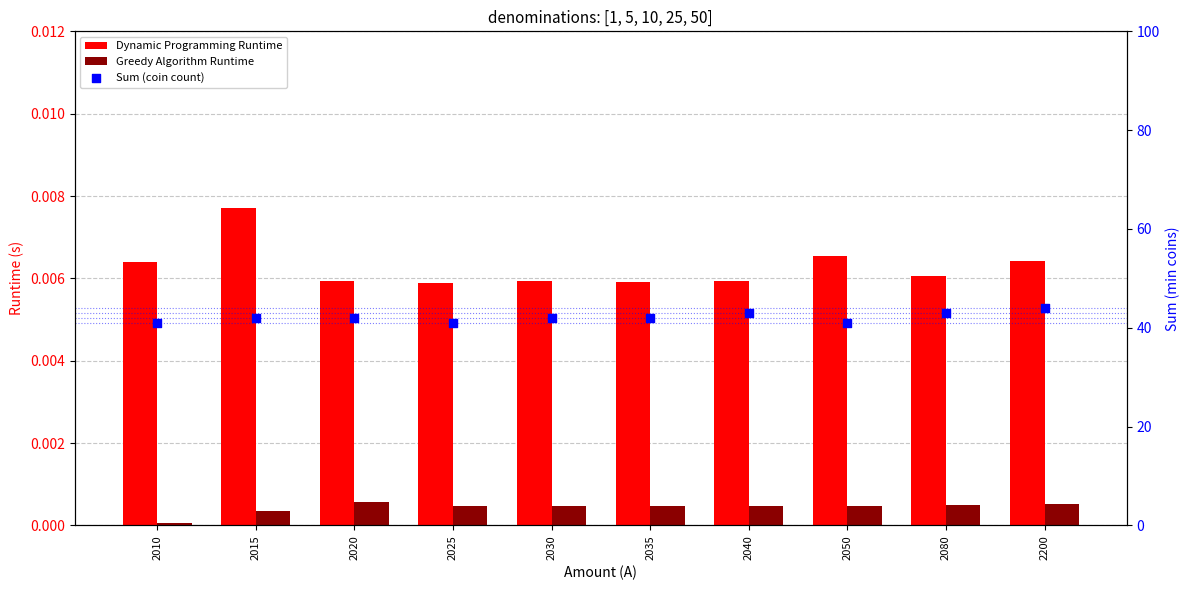

At how many categories does at least one series exceed 19?

10